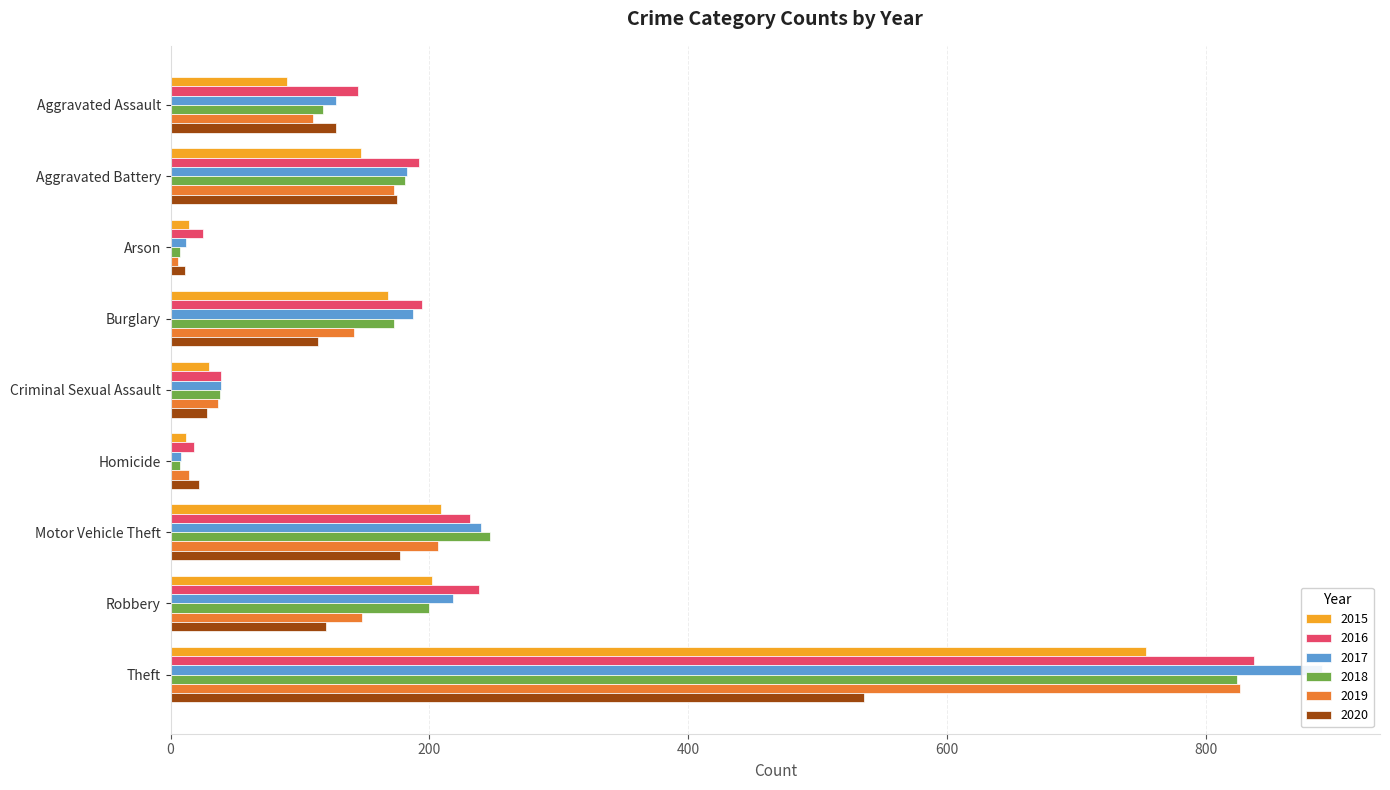

What is the total value across all series at Homicide?

81